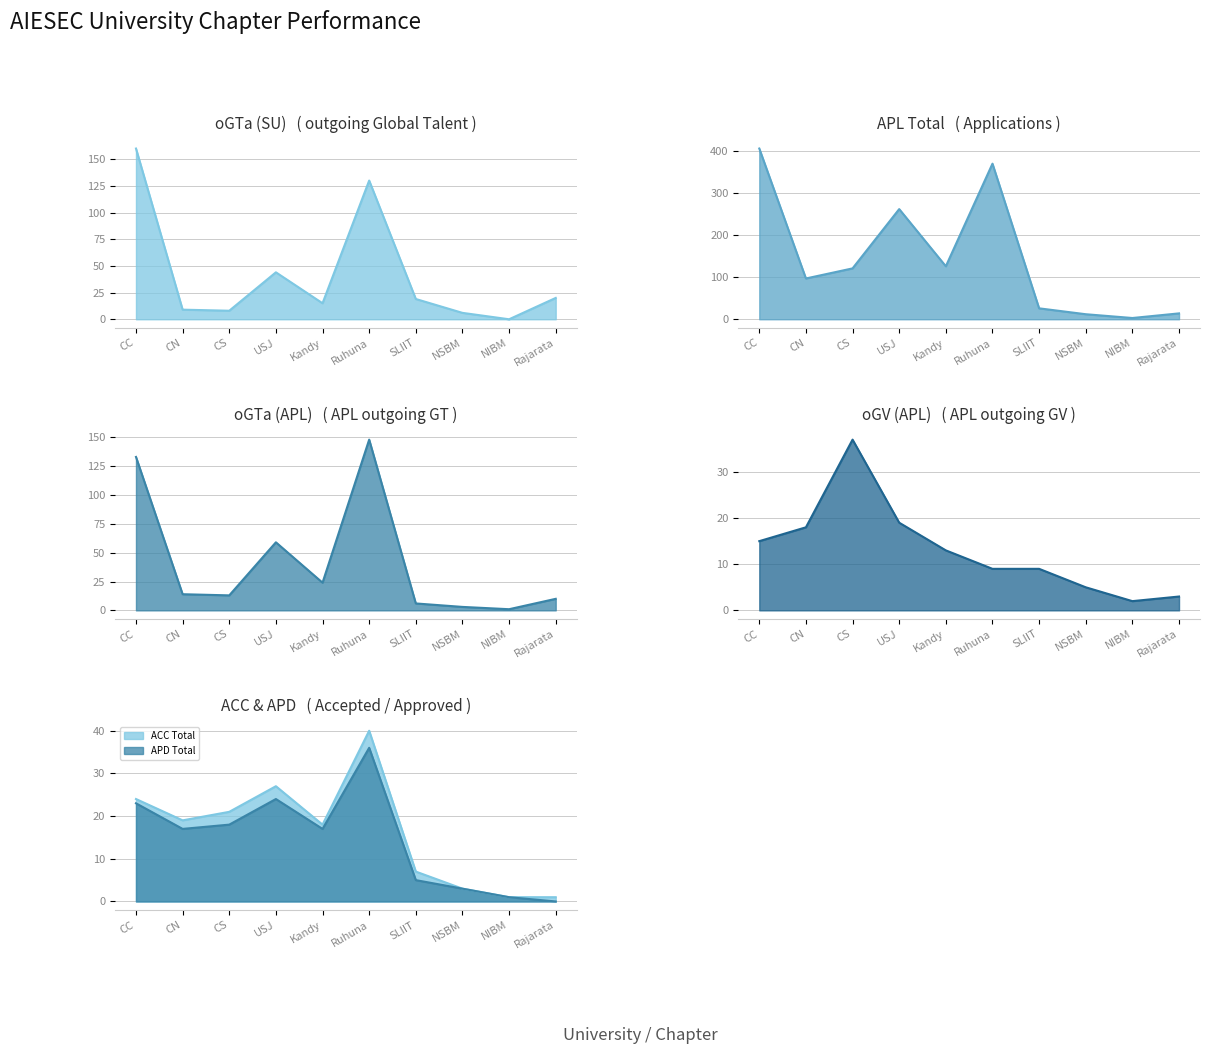

What is the average value of the APL Total series?

144